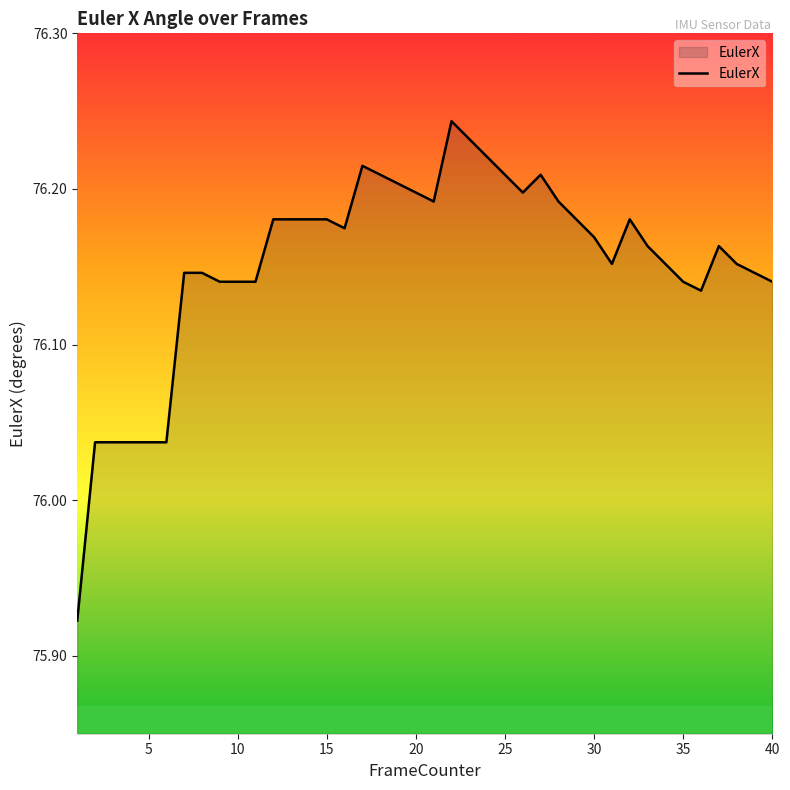

Reading left to right, transcribe all the data shown in this chart.

75.9	76.0	76.0	76.0	76.0	76.0	76.1	76.1	76.1	76.1	76.1	76.2	76.2	76.2	76.2	76.2	76.2	76.2	76.2	76.2	76.2	76.2	76.2	76.2	76.2	76.2	76.2	76.2	76.2	76.2	76.2	76.2	76.2	76.2	76.1	76.1	76.2	76.2	76.1	76.1